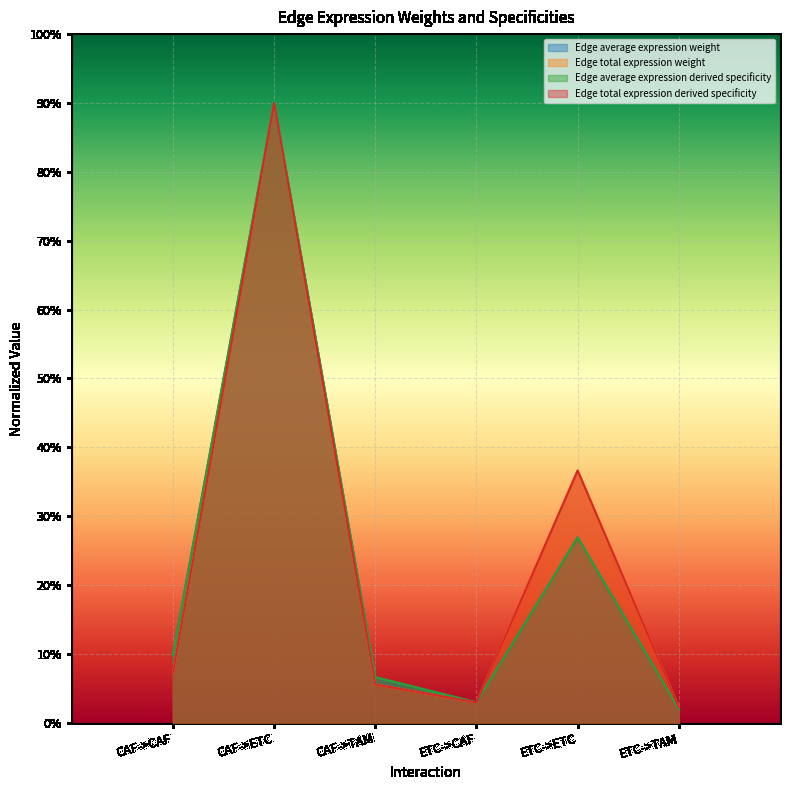

Reading right to left, extract all data points from this chart.

Edge average expression weight: ETC->TAM=0.0	ETC->ETC=0.3	ETC->CAF=0.0	CAF->TAM=0.1	CAF->ETC=0.9	CAF->CAF=0.1
Edge total expression weight: ETC->TAM=0.0	ETC->ETC=0.4	ETC->CAF=0.0	CAF->TAM=0.1	CAF->ETC=0.9	CAF->CAF=0.1
Edge average expression derived specificity: ETC->TAM=0.0	ETC->ETC=0.3	ETC->CAF=0.0	CAF->TAM=0.1	CAF->ETC=0.9	CAF->CAF=0.1
Edge total expression derived specificity: ETC->TAM=0.0	ETC->ETC=0.4	ETC->CAF=0.0	CAF->TAM=0.1	CAF->ETC=0.9	CAF->CAF=0.1